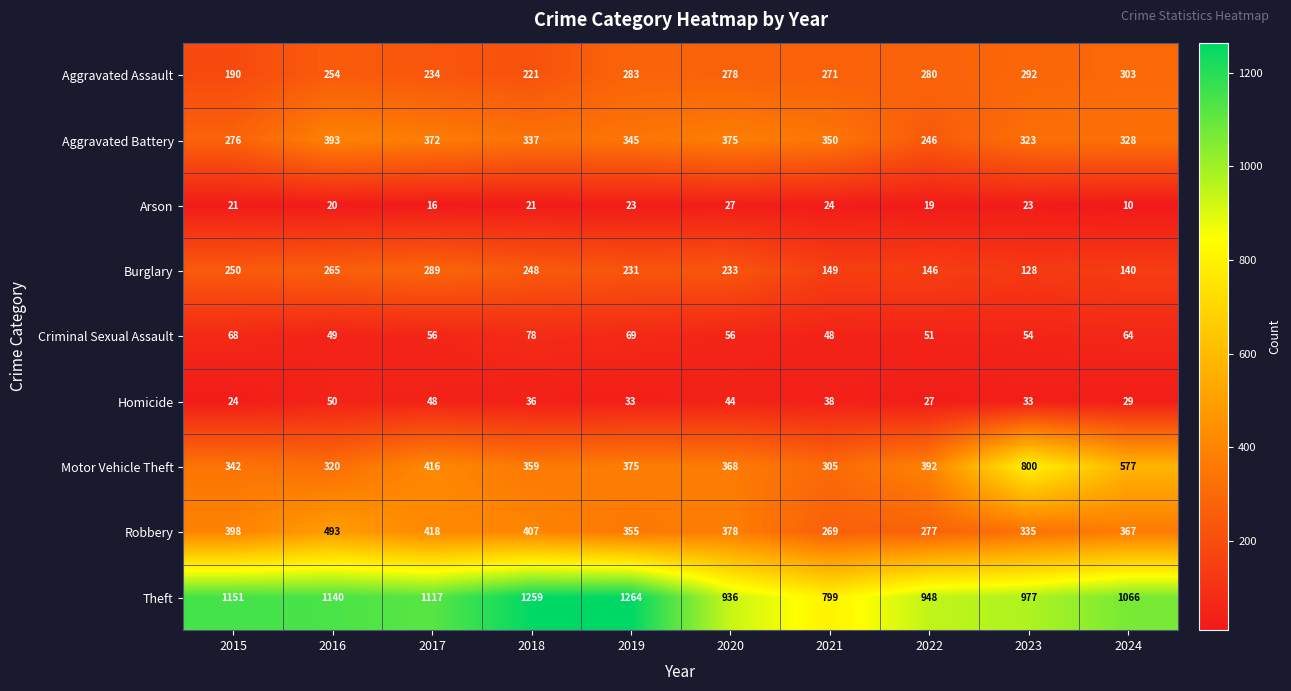

Which series has the largest total across all categories?

Theft